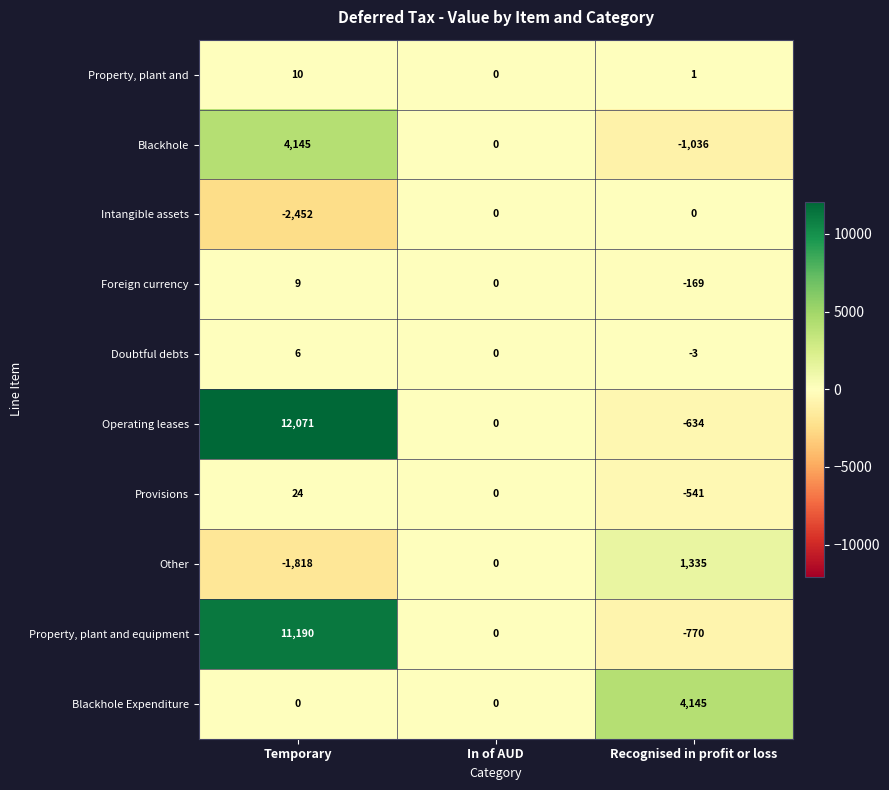

Which series changed the most between Temporary and In of AUD?

Operating leases